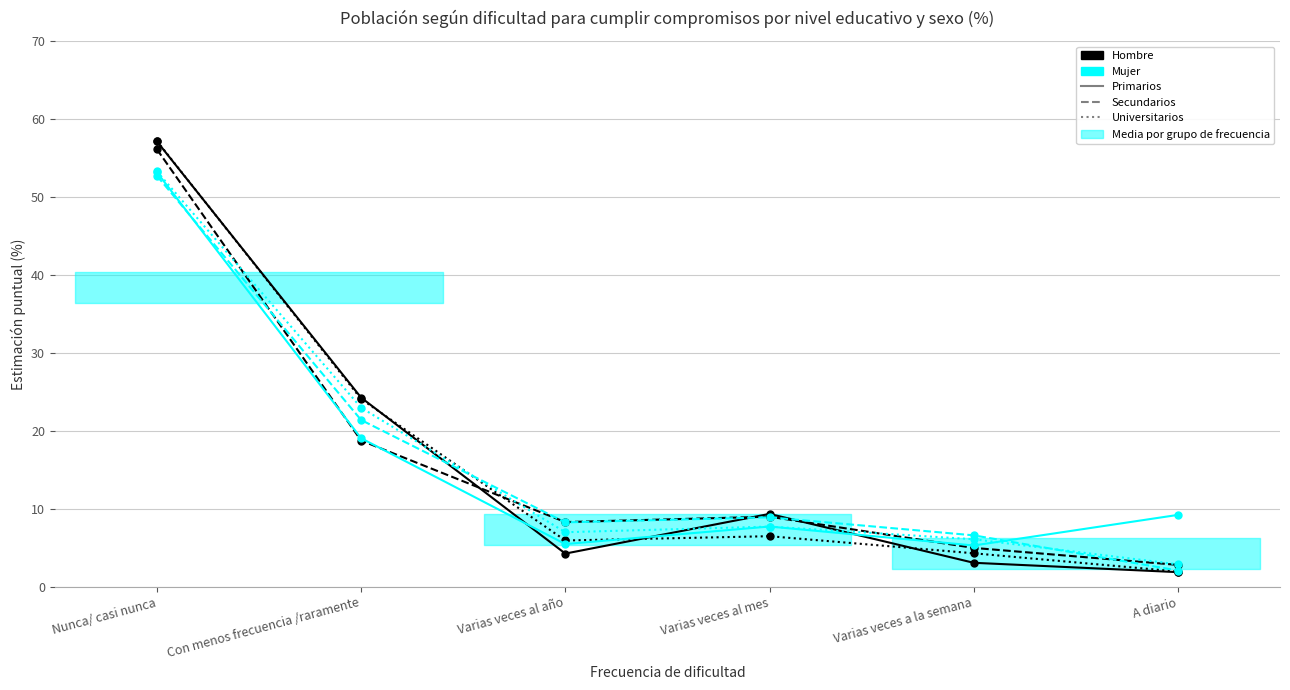

What is the label of the 1st point from the right?

A diario